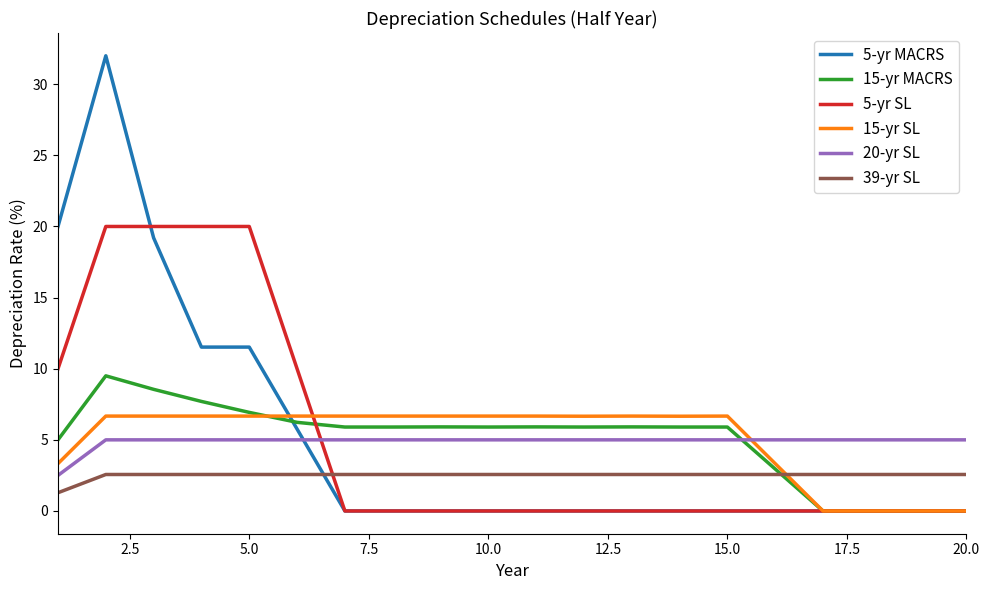

Rank the series by their maximum value, from lowest to highest.

39-yr SL, 20-yr SL, 15-yr SL, 15-yr MACRS, 5-yr SL, 5-yr MACRS